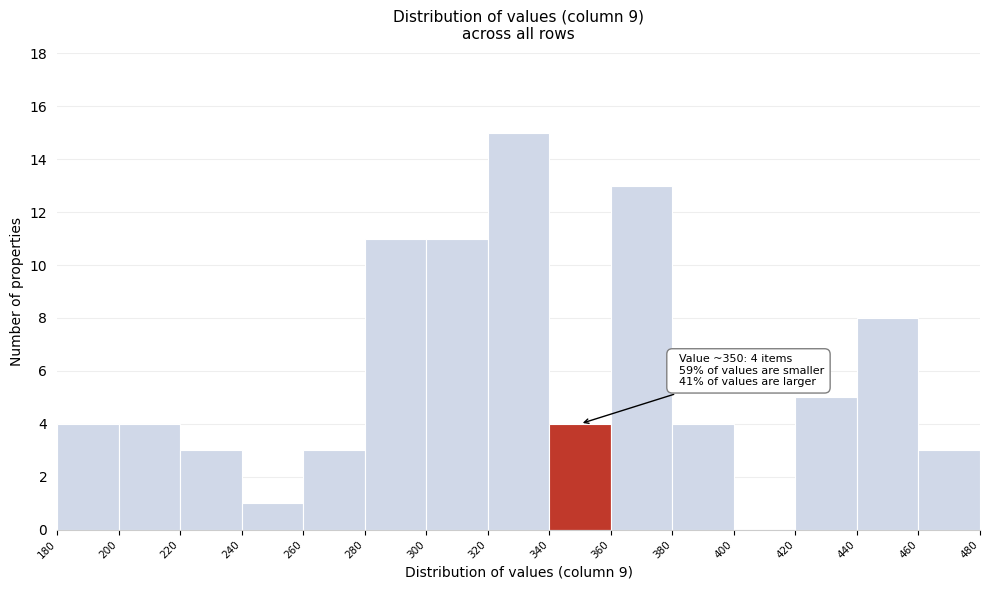

Which range on the x-axis has the tallest bar?

320 to 340